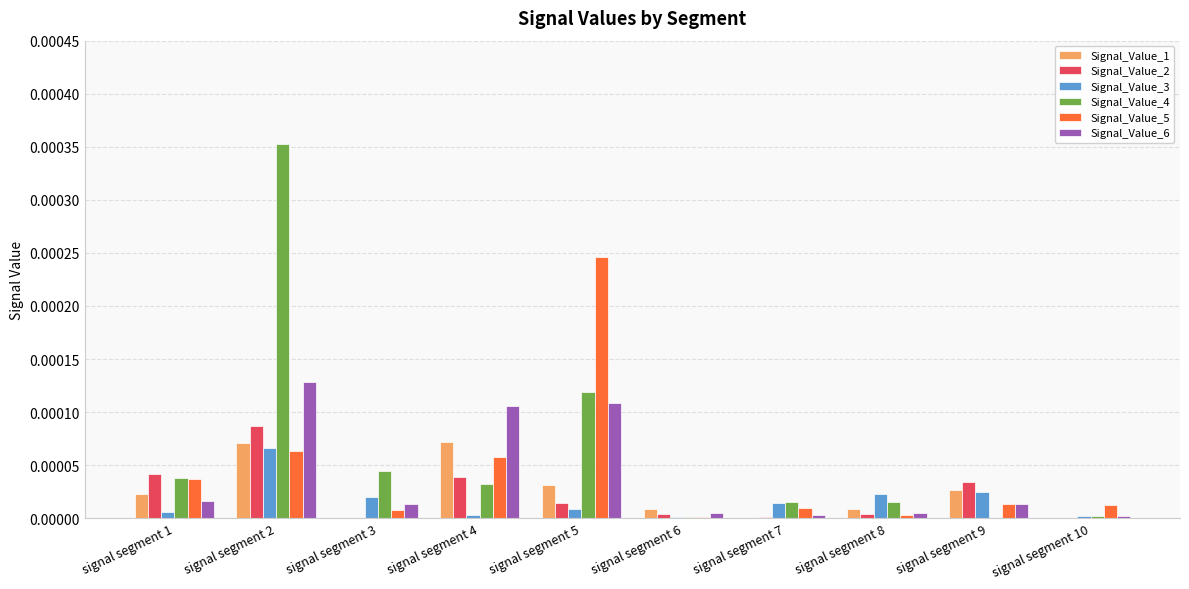

Which series has the largest total across all categories?

Signal_Value_4